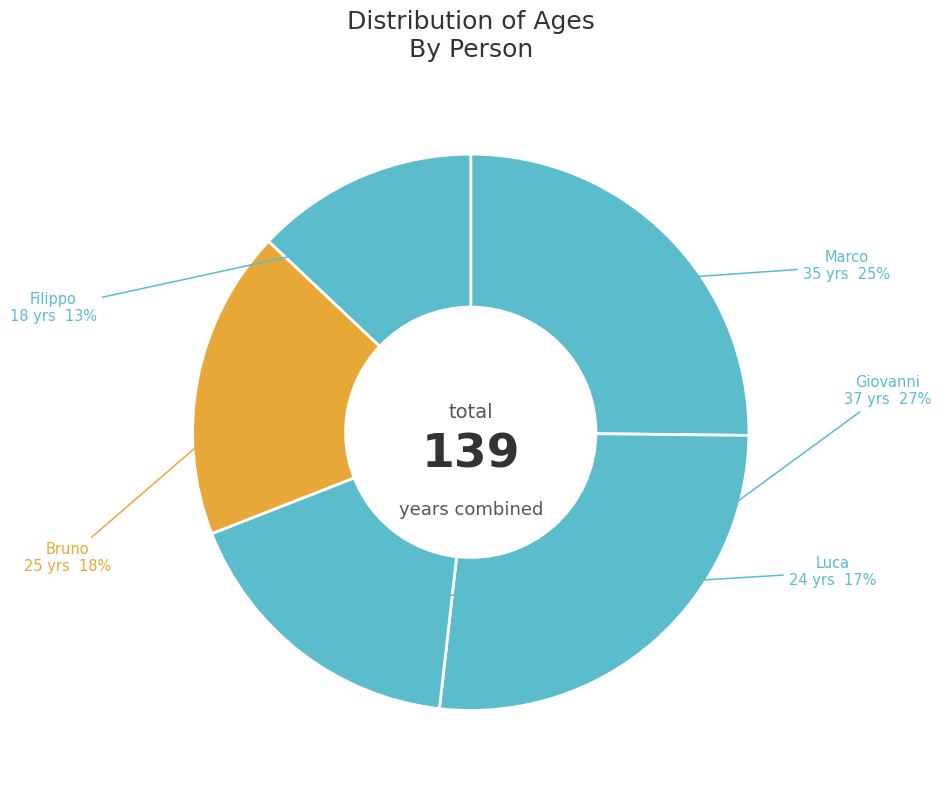

Do Luca and Filippo together represent more than half of the pie?

No